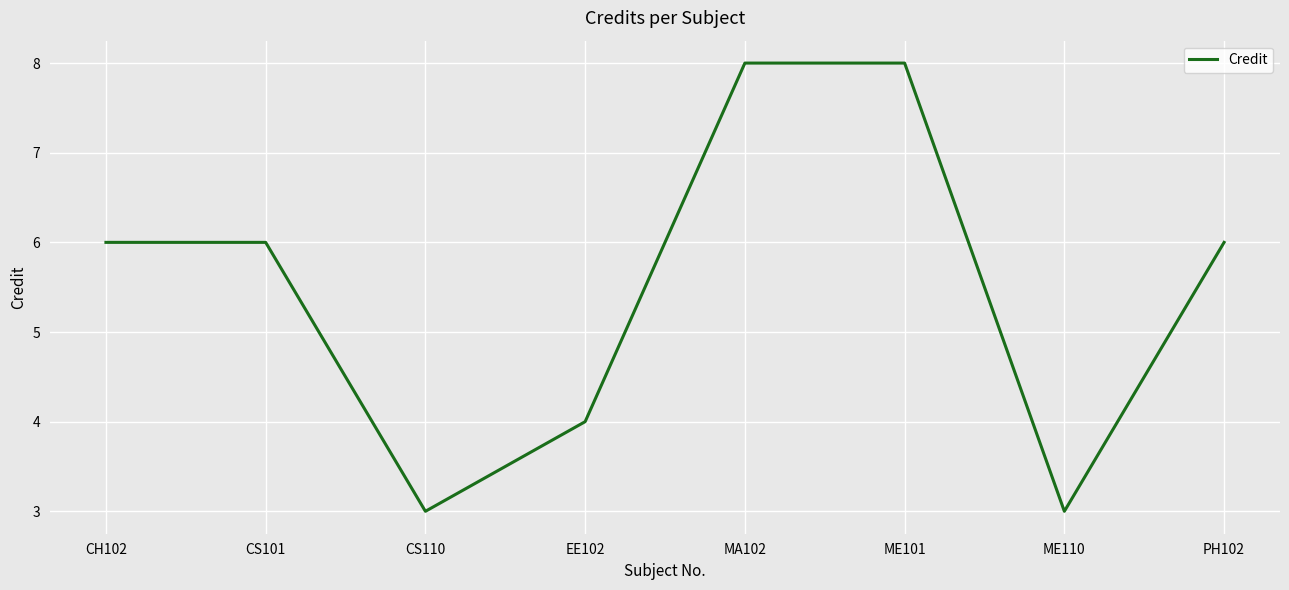

What is the change in value from ME110 to PH102?

+3